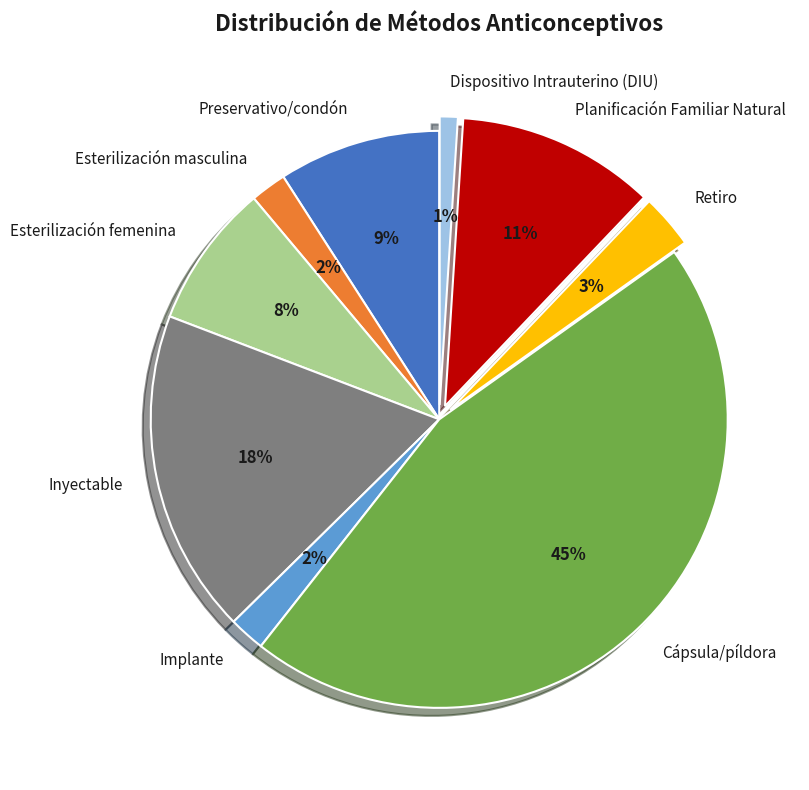

True or false: Esterilización masculina accounts for 2% of the total.

True